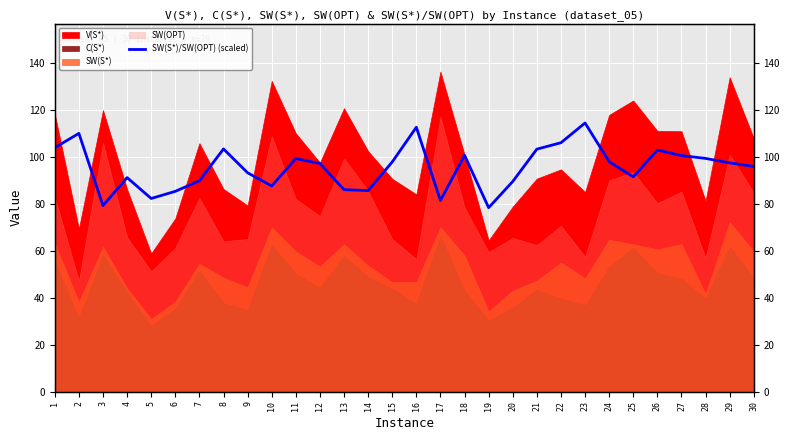

What is the minimum value shown in the chart?

78.5